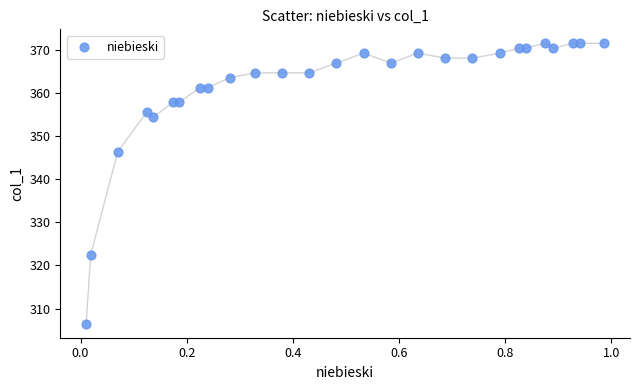

What Y value in the scatter plot is closest to 338?

346.4